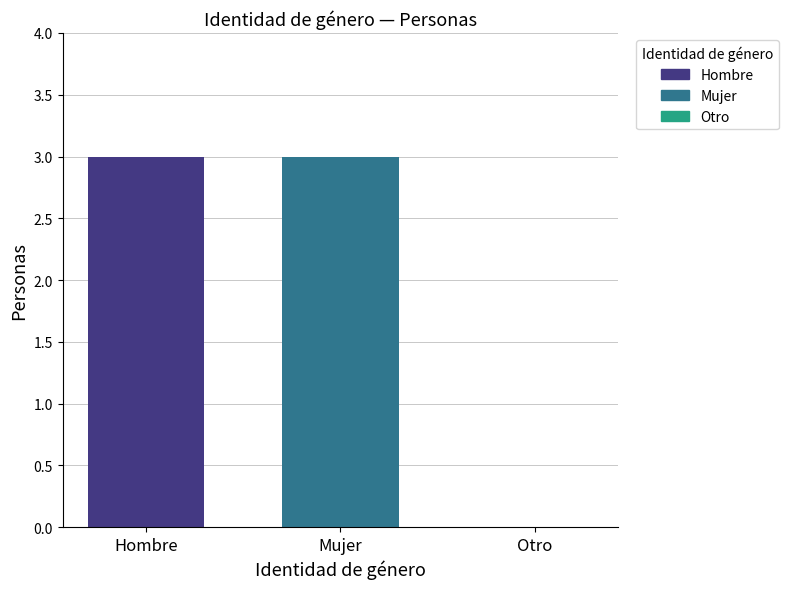

What is the sum of all values?

6